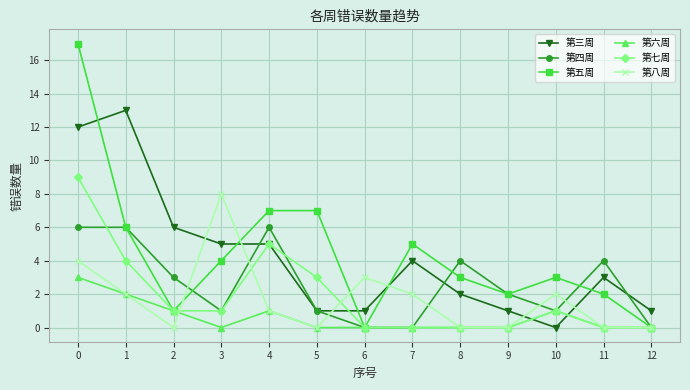

What is the difference between the maximum and minimum values in the 第六周 series?

3